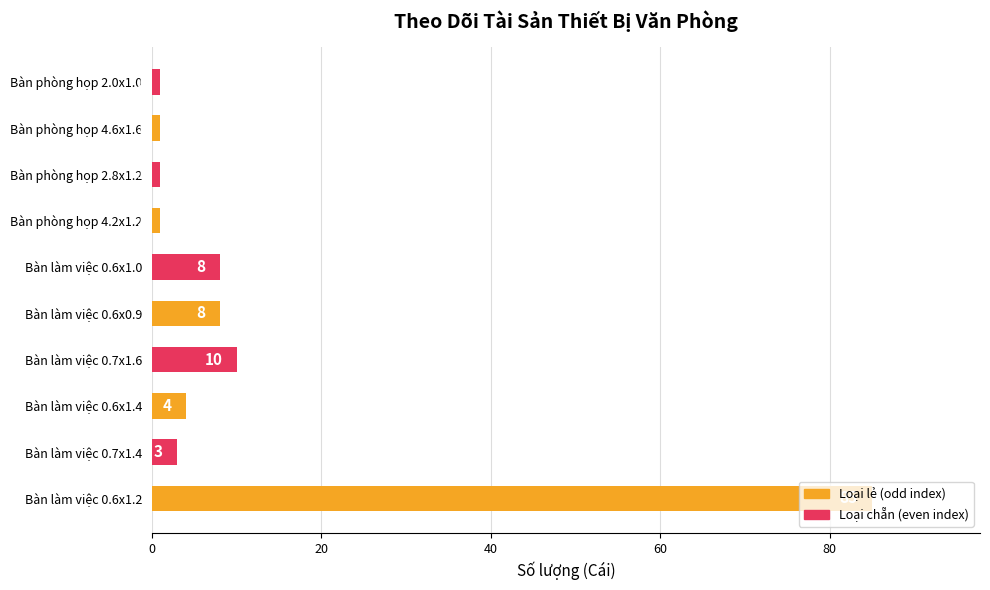

What is the greatest value displayed?

85